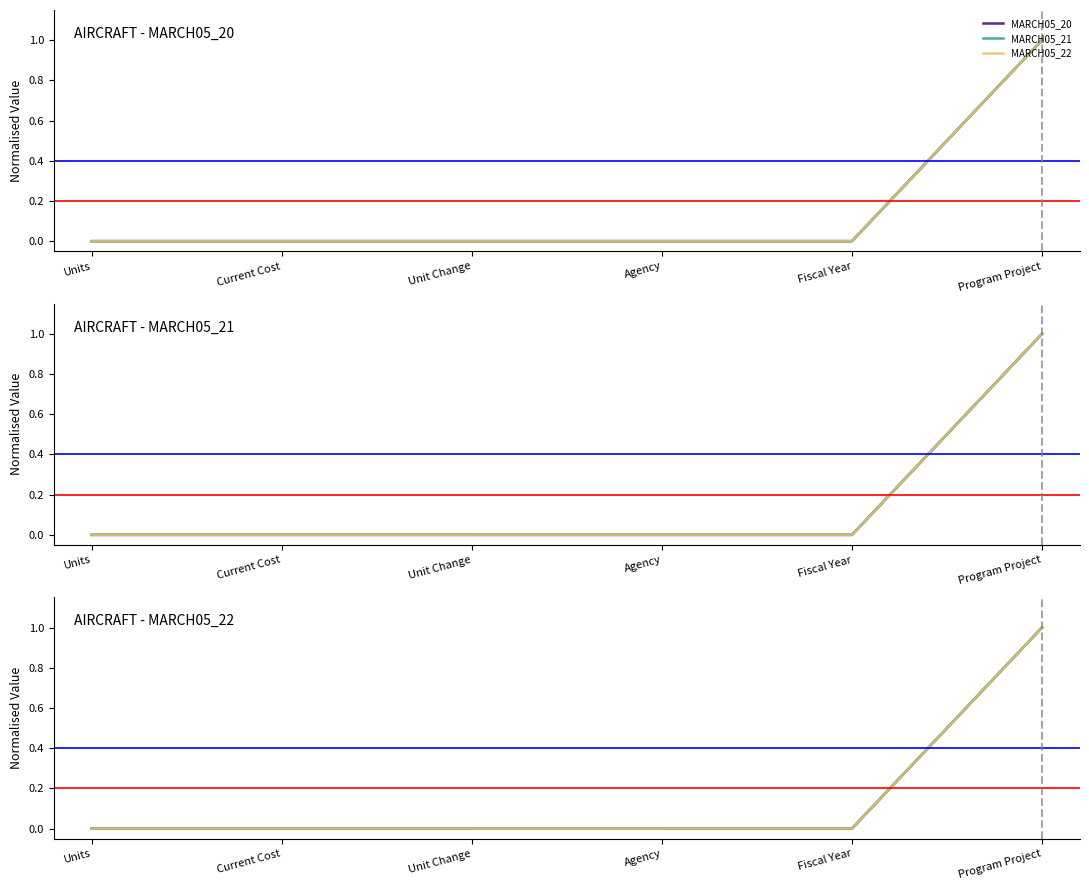

What position from the left is Unit Change?

3